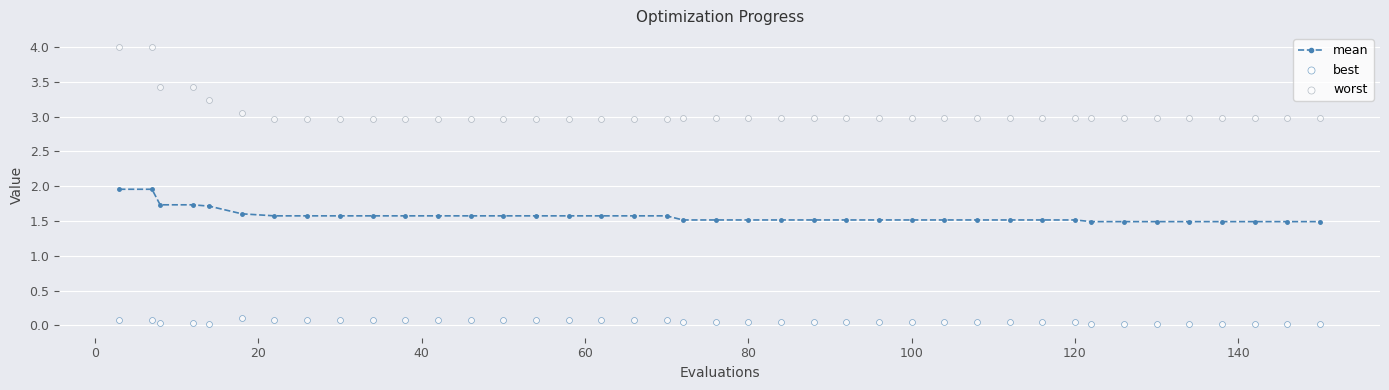

Which series has the largest total across all categories?

worst